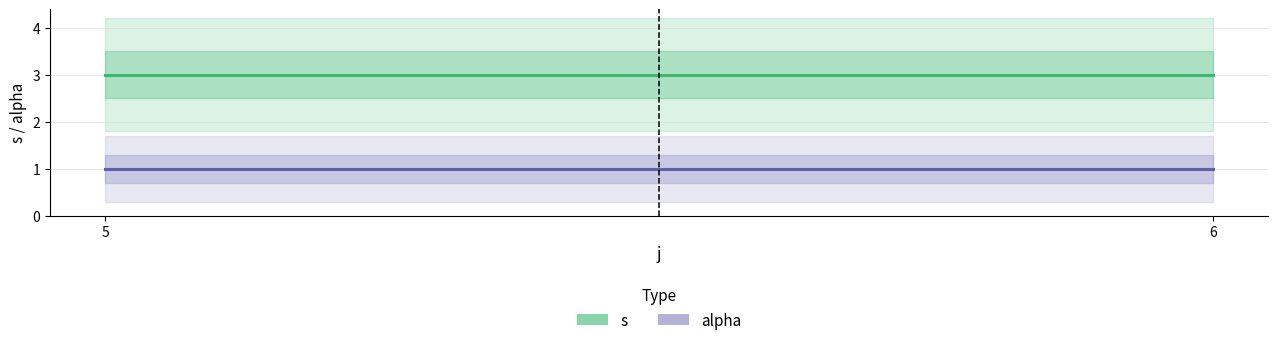

What is the value of the s point at the 2nd from the left?

3